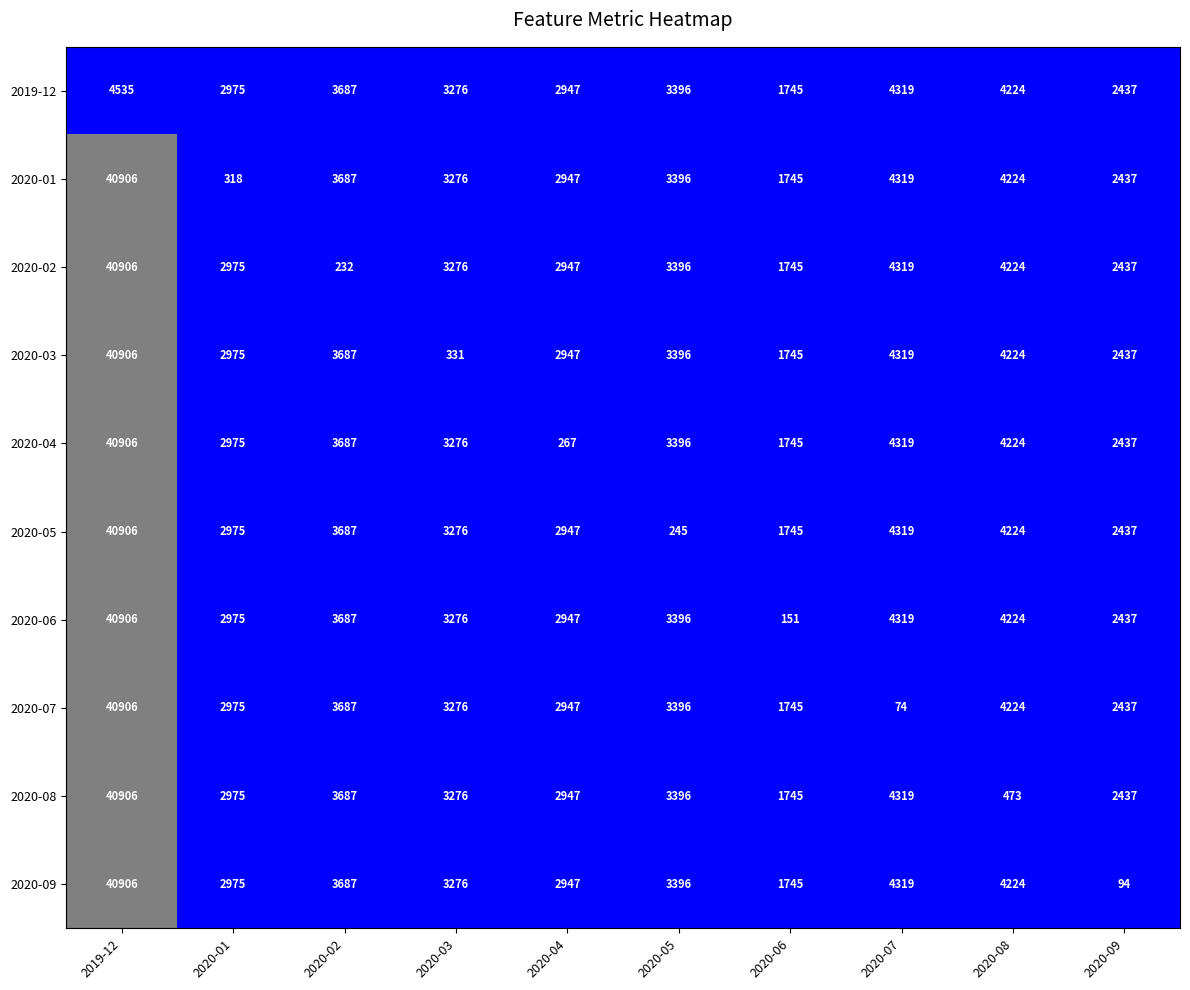

List the labels in order of 2020-08 value, largest first.

2019-12, 2020-07, 2020-02, 2020-05, 2020-03, 2020-01, 2020-04, 2020-09, 2020-06, 2020-08